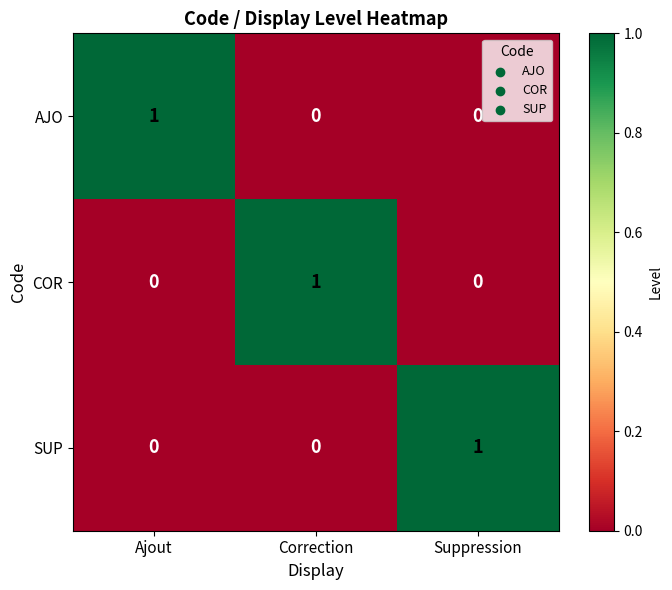

Reading left to right, extract all data points from this chart.

AJO: 1	0	0
COR: 0	1	0
SUP: 0	0	1